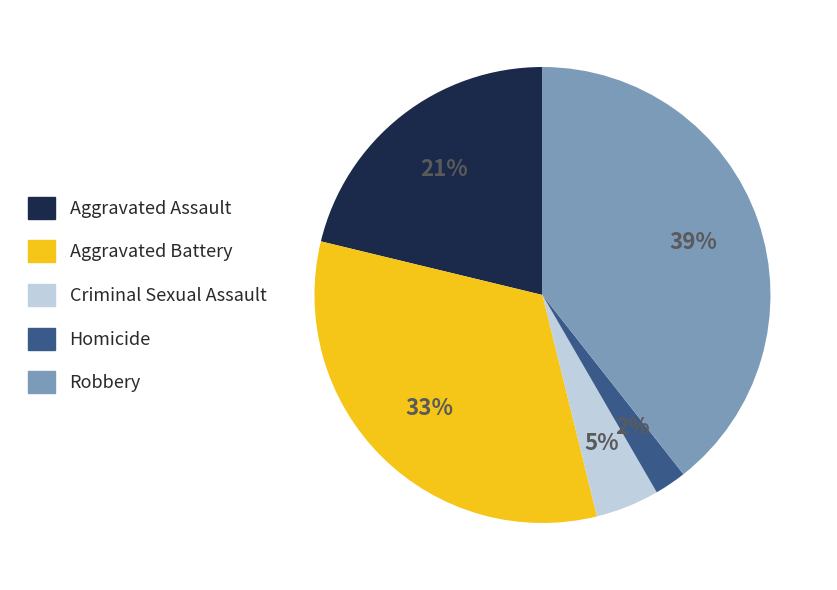

Is Robbery the majority of the pie?

No